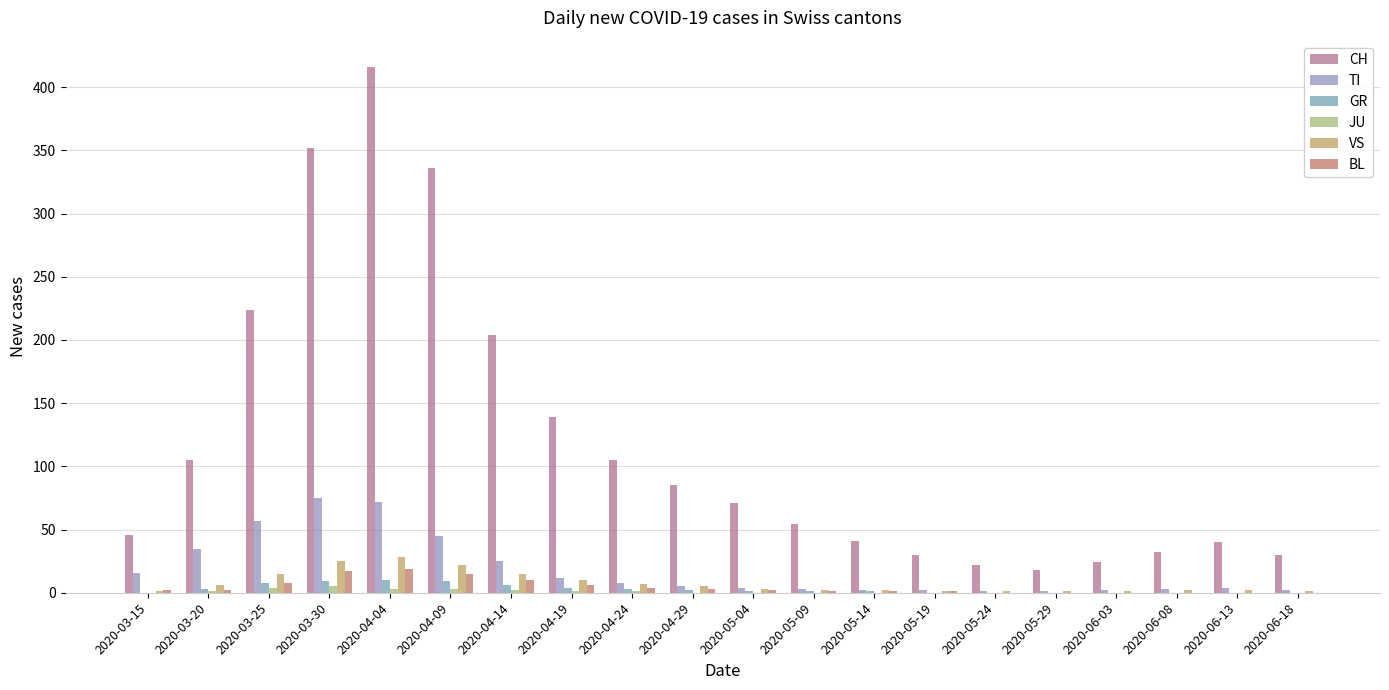

What is the maximum value for BL?

19